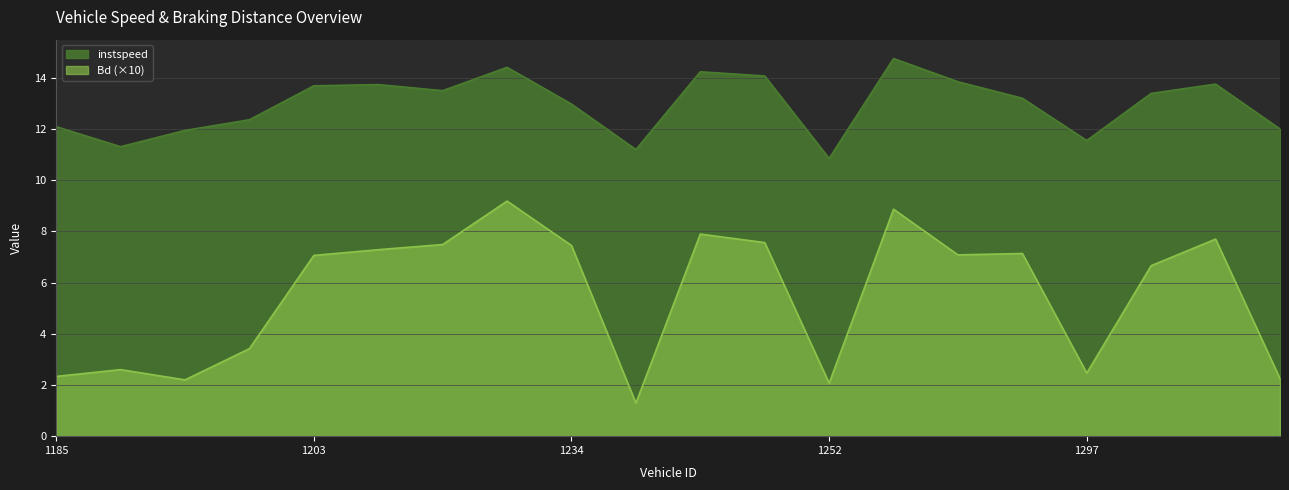

The Bd series shows 12.4 at 1276. True or false?

False